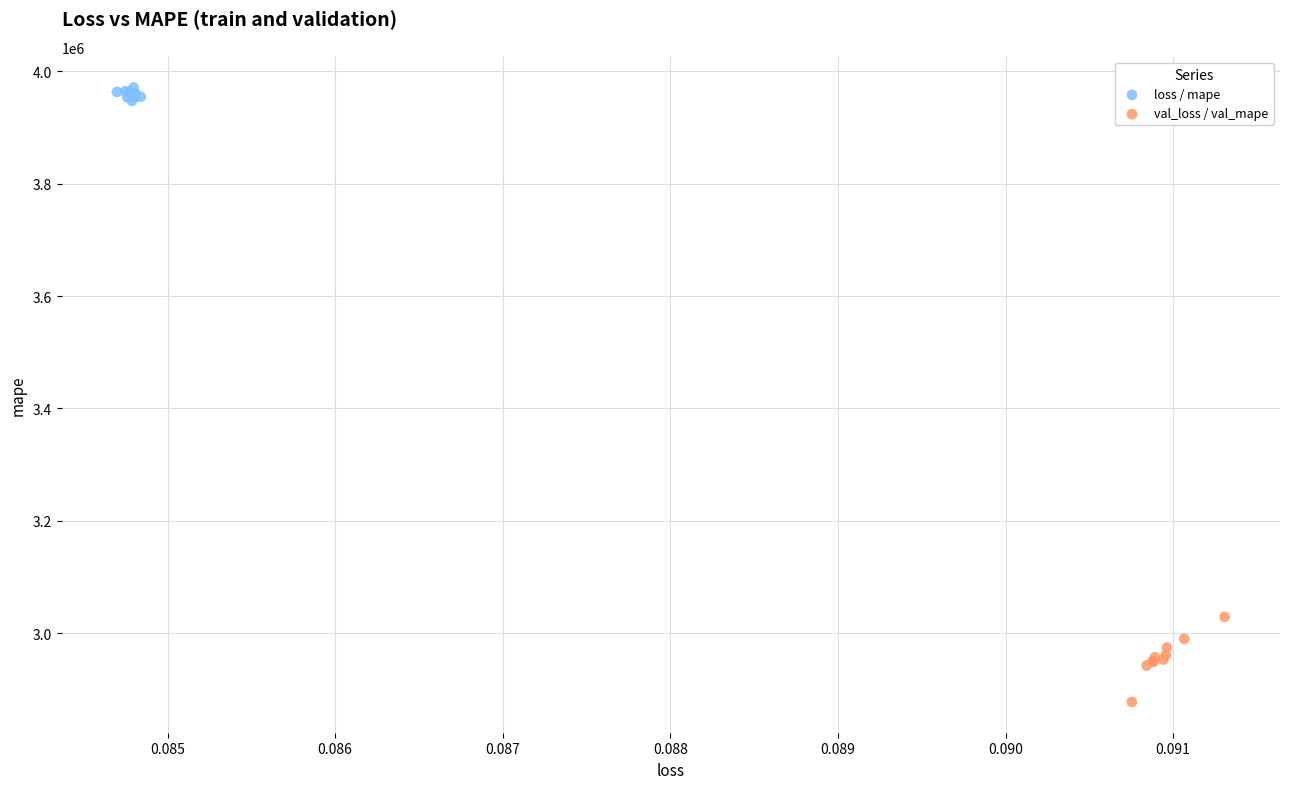

Which series has the largest Y range (max minus min)?

val_loss / val_mape